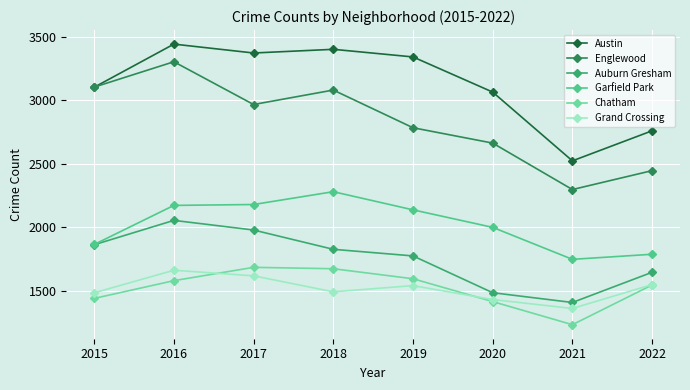

Between 2021 and 2022, which series saw the biggest shift?

Chatham